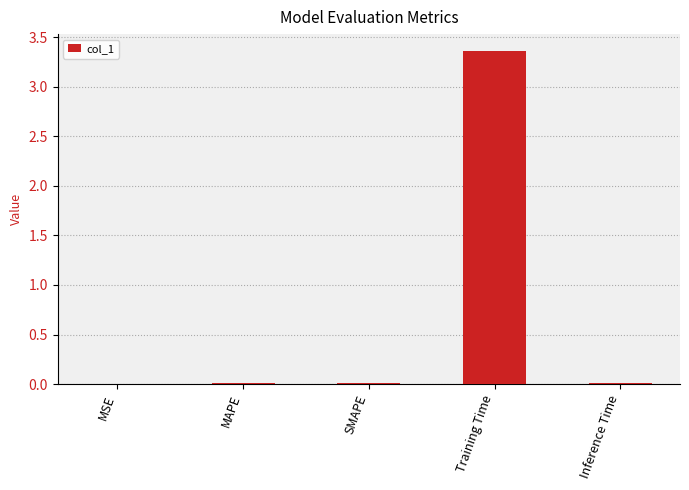

Is it true that the value at Inference Time is 0.0?

True